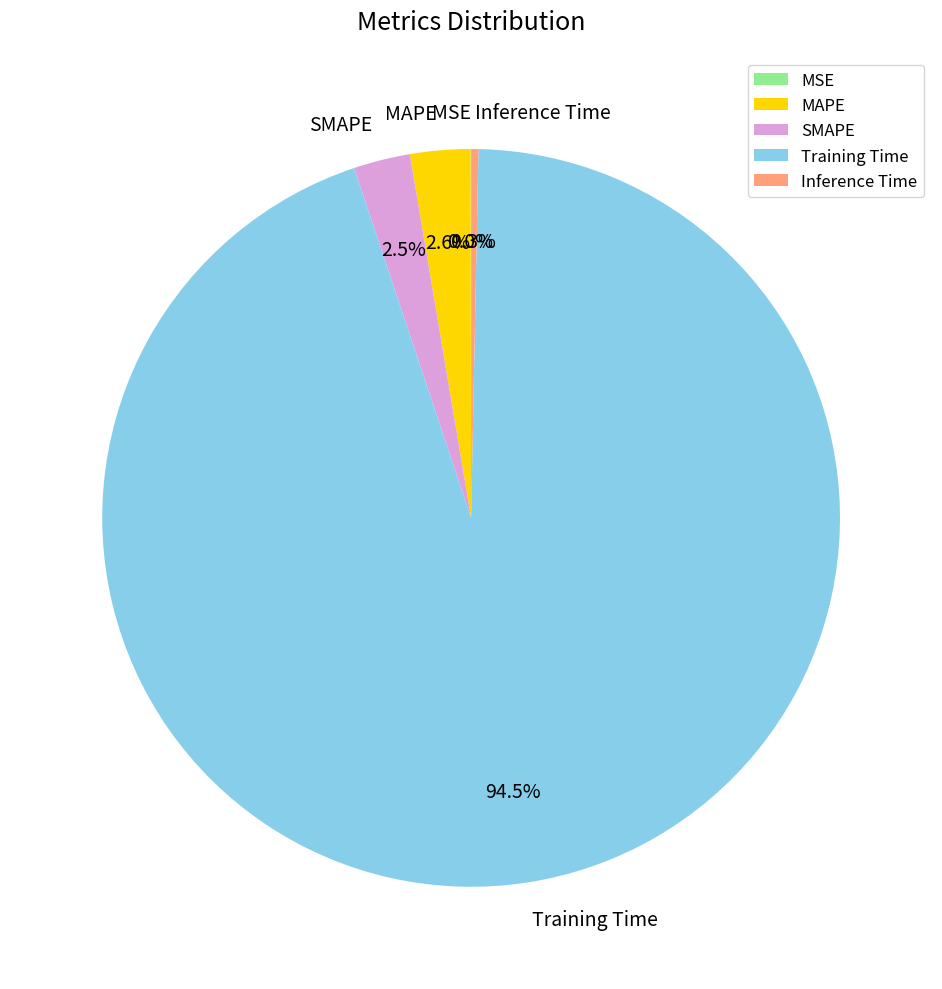

Combined, do Training Time and Inference Time account for over 50%?

Yes